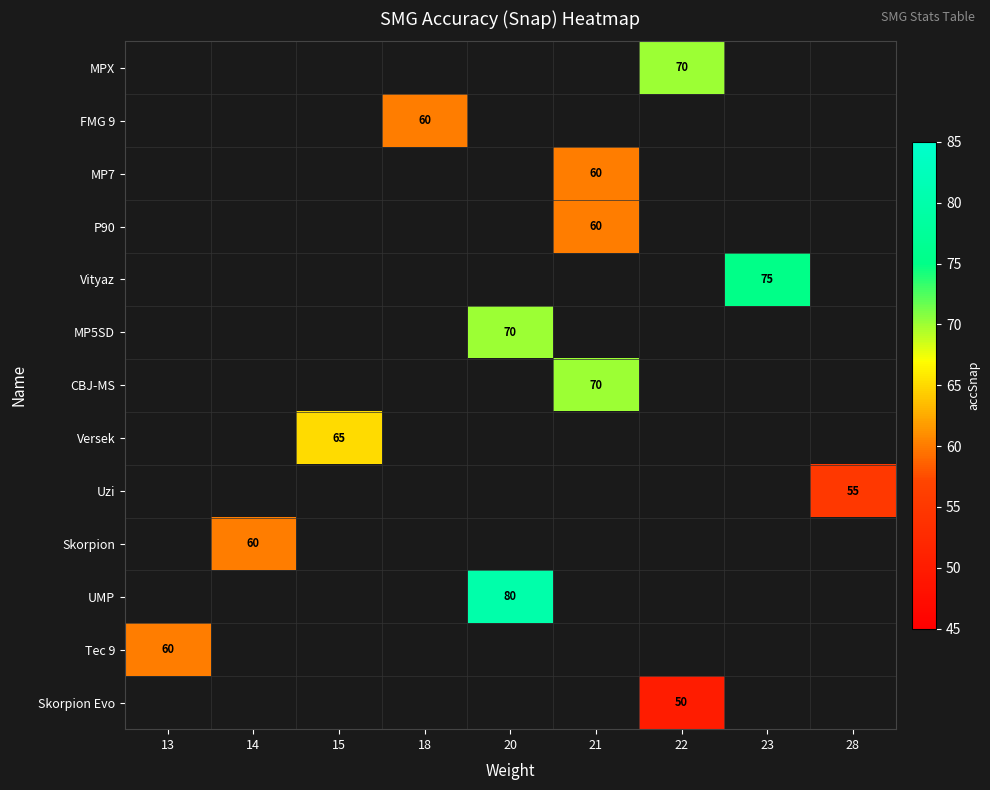

Count the number of categories in the chart.

9